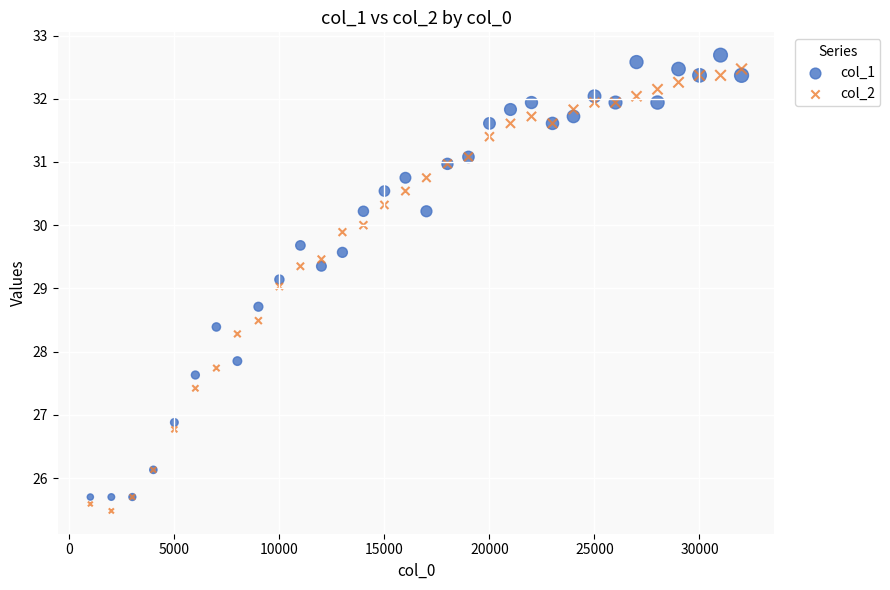

Which series contains the highest Y value?

col_1